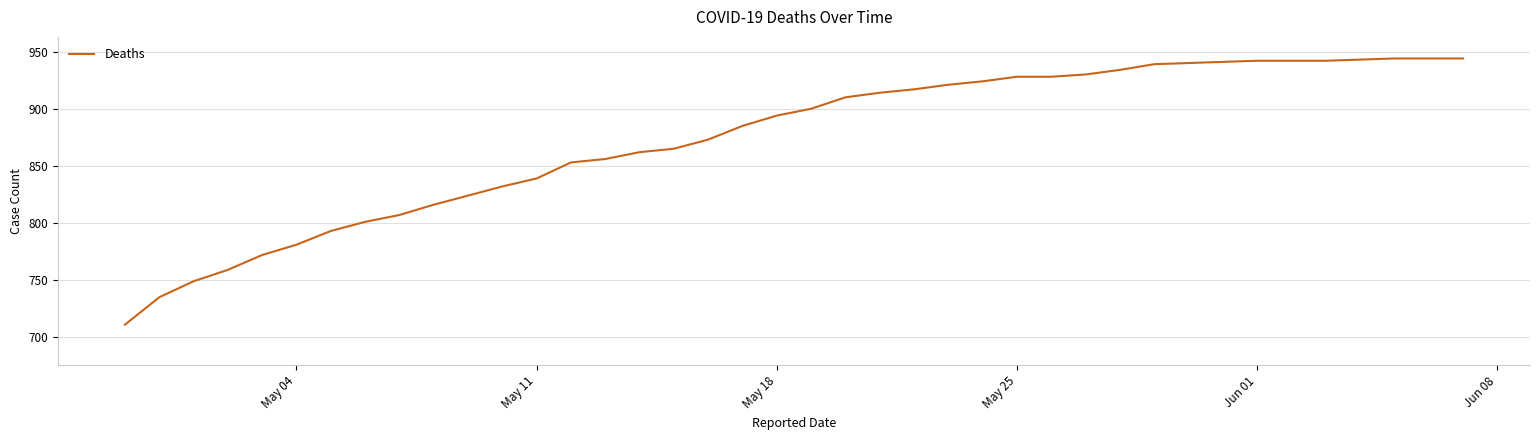

Does the chart display data point markers on the line(s)?

No